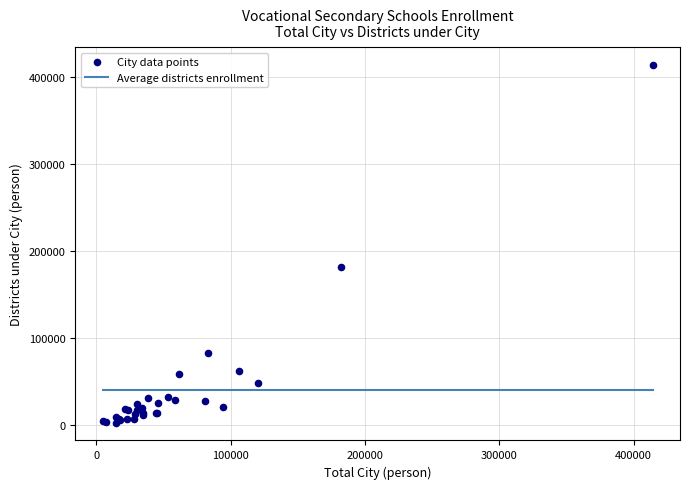

What Y value in the scatter plot is closest to 208317?

182168